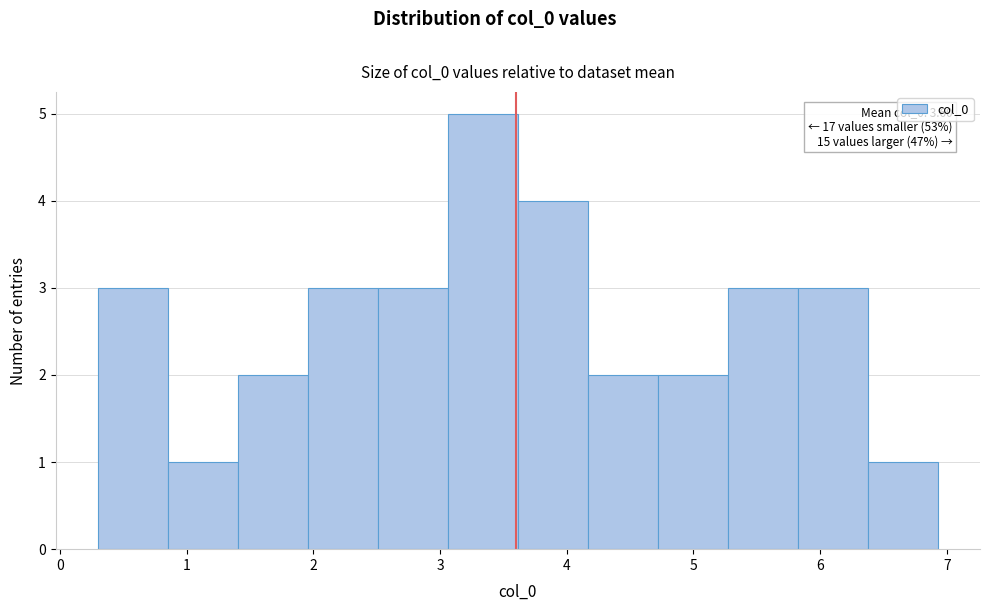

Over which range of the x-axis is the bar tallest?

3.1 to 3.6